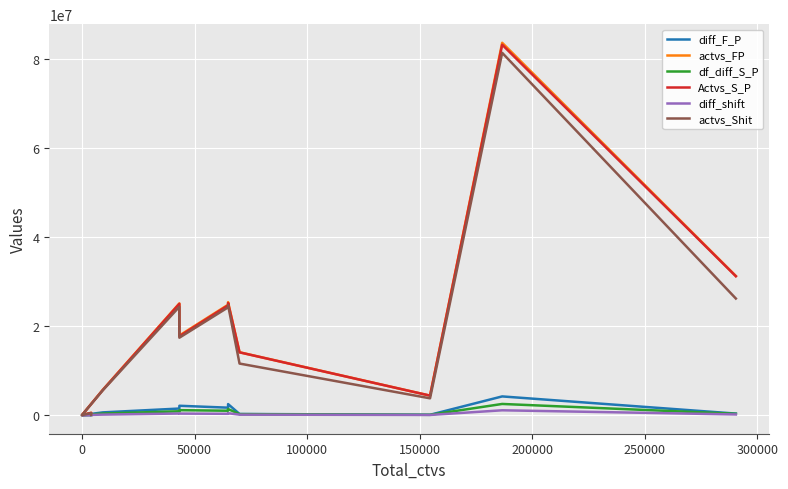

Between 50000 and 100000, which series saw the biggest shift?

actvs_FP